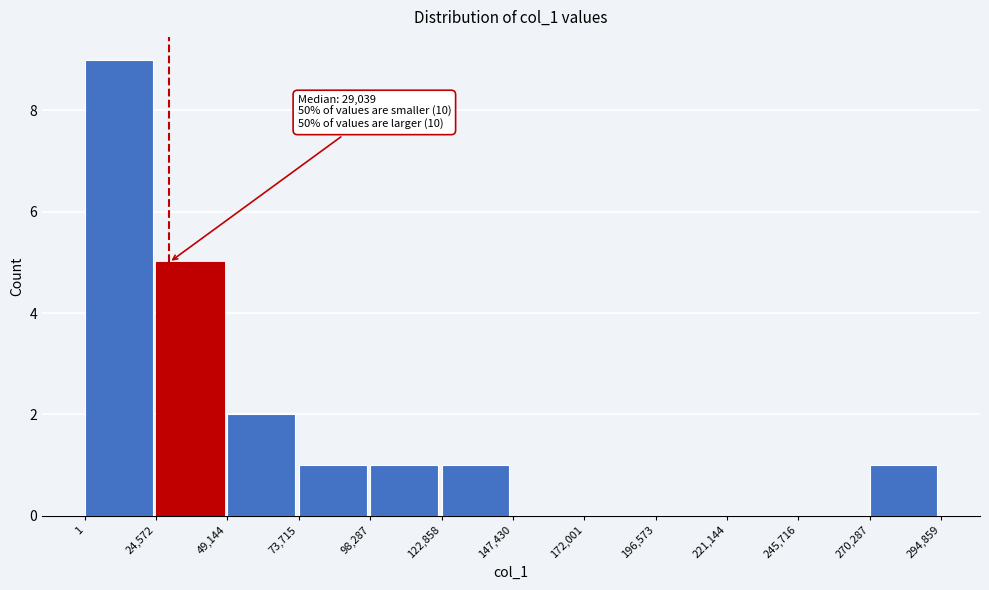

Over which range of the x-axis is the bar tallest?

1 to 24,572